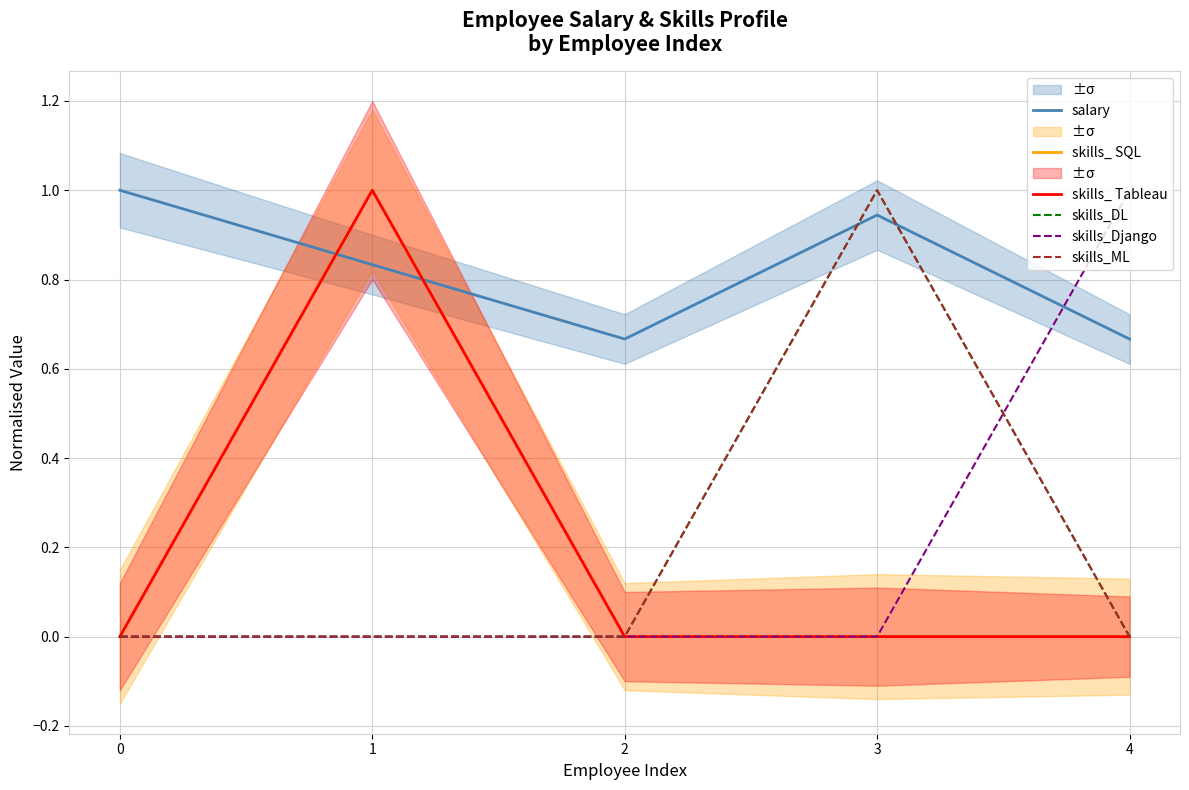

Where is the first local maximum for skills_DL?

3